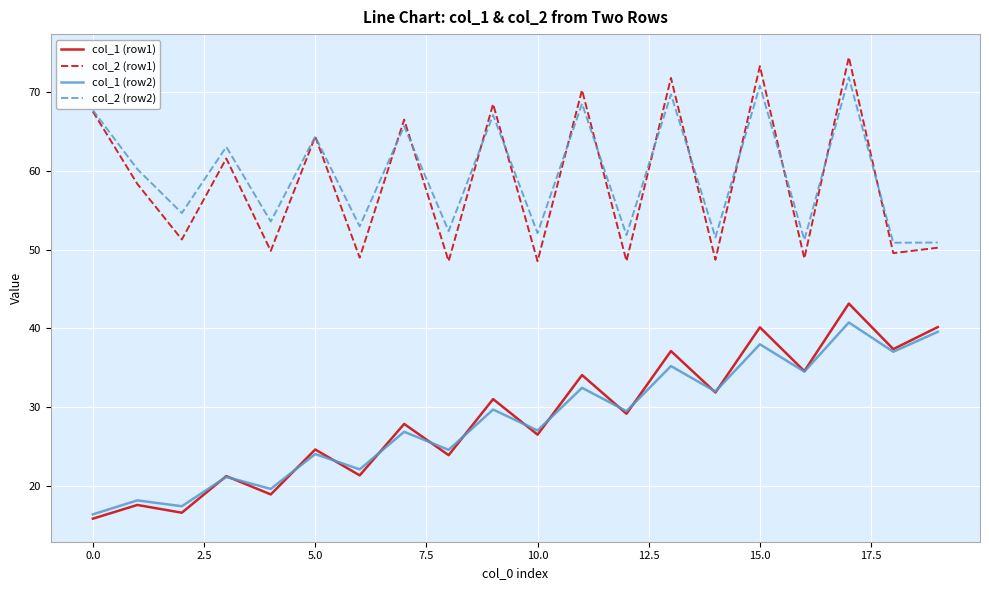

What is the maximum value for col_1 (row2)?

40.8